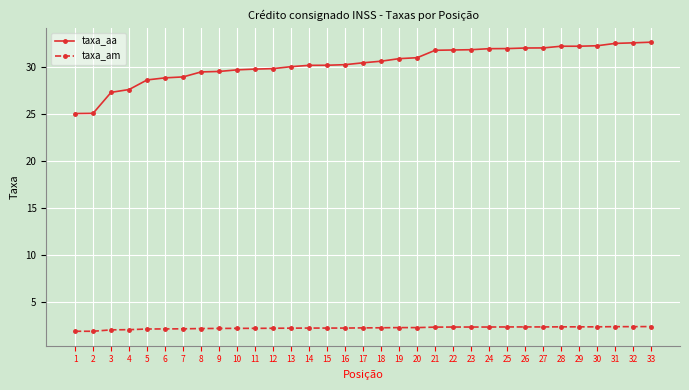

Which series has the largest total across all categories?

taxa_aa